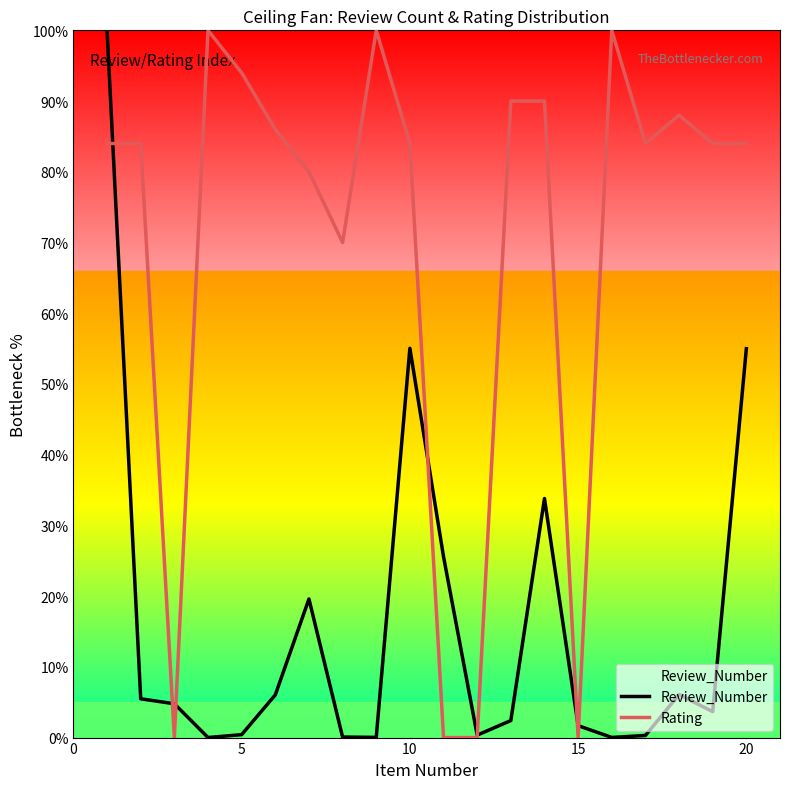

List the series in order of their overall mean, highest first.

Rating, Review_Number